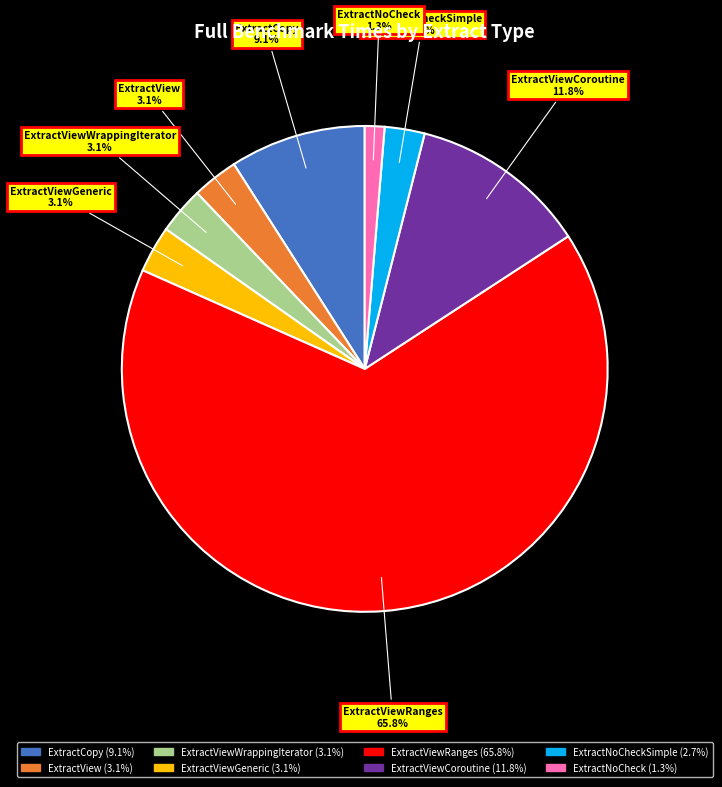

To the nearest percent, what is the average slice percentage?

12%